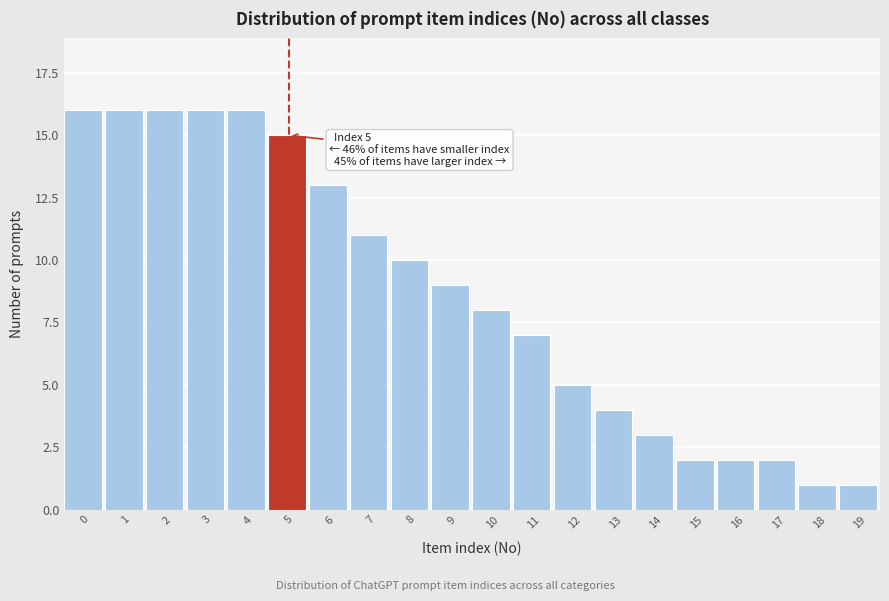

Reading left to right, transcribe all the data shown in this chart.

0=16	1=16	2=16	3=16	4=16	5=15	6=13	7=11	8=10	9=9	10=8	11=7	12=5	13=4	14=3	15=2	16=2	17=2	18=1	19=1